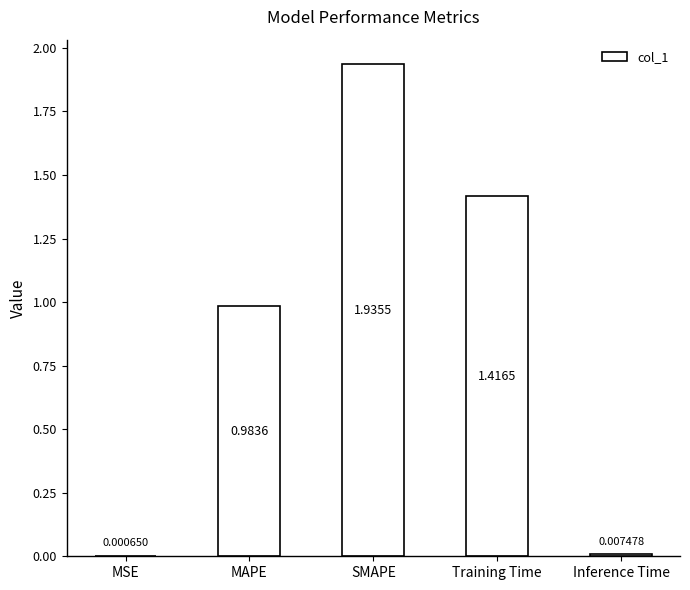

Which label corresponds to the largest value in the chart?

SMAPE